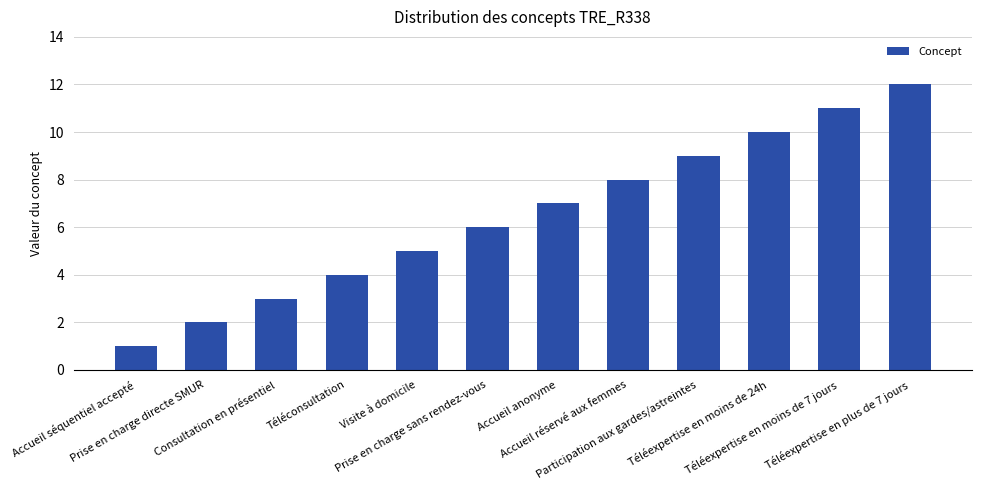

At which category does the chart reach its minimum across all series?

Accueil séquentiel accepté